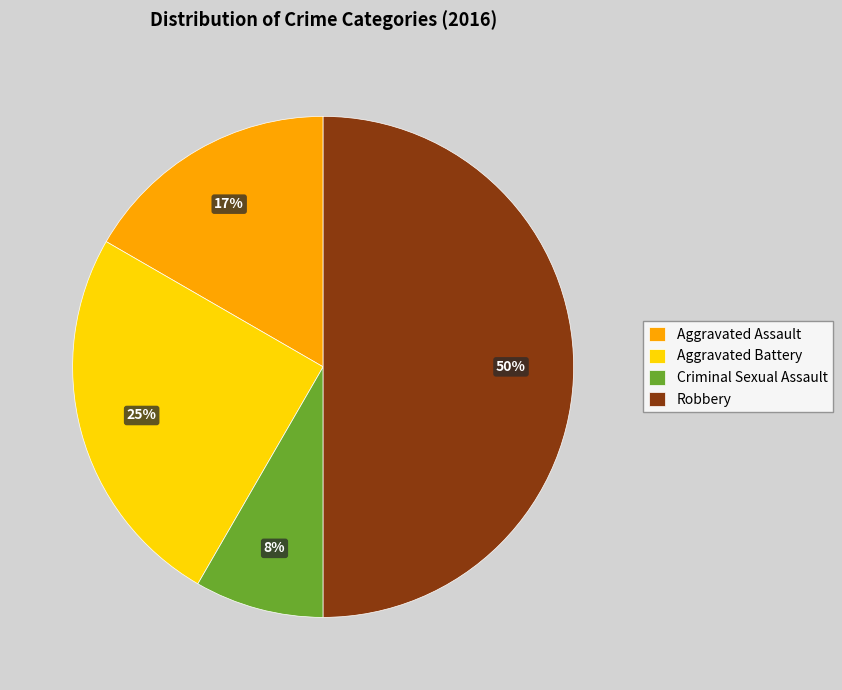

Rank the categories by value from lowest to highest.

Criminal Sexual Assault, Aggravated Assault, Aggravated Battery, Robbery